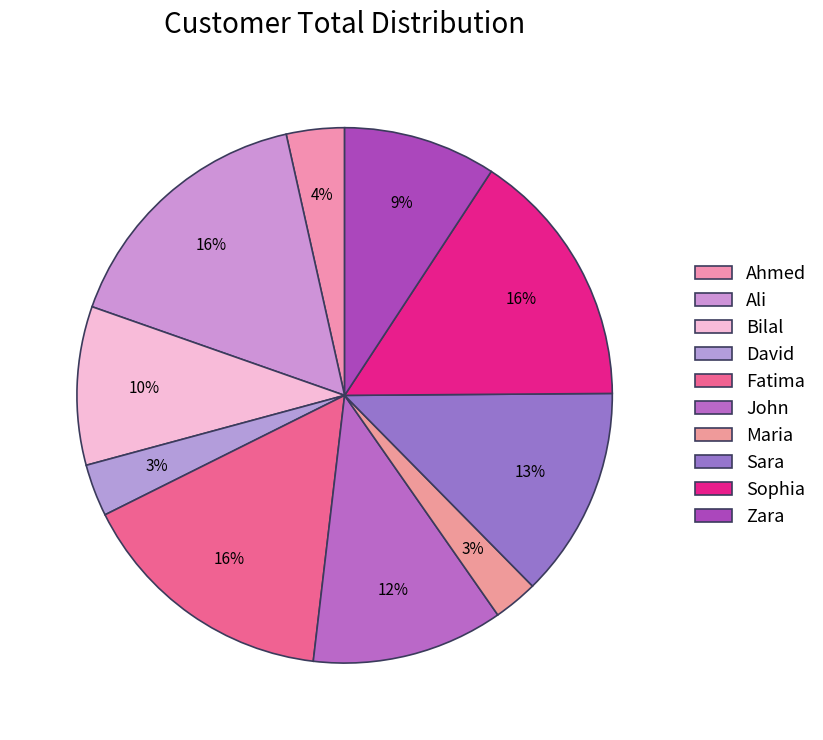

What is the total percentage of John and Maria?

14.3%